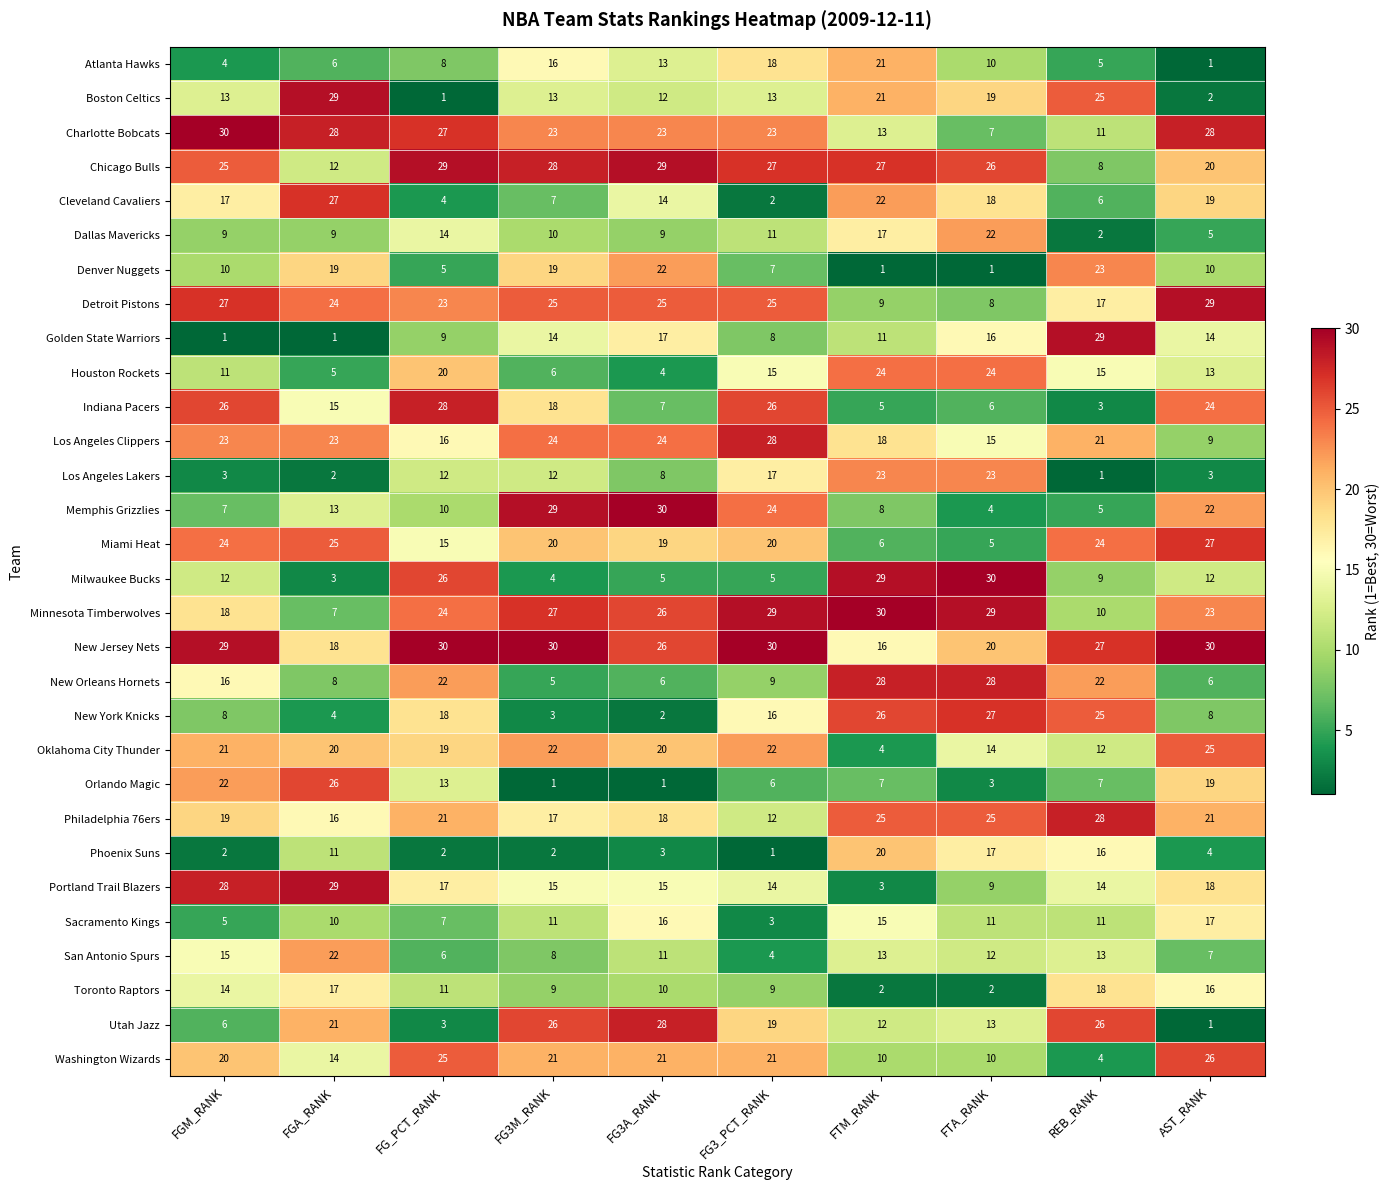

What is the difference between the maximum and second lowest values in the Oklahoma City Thunder series?

13